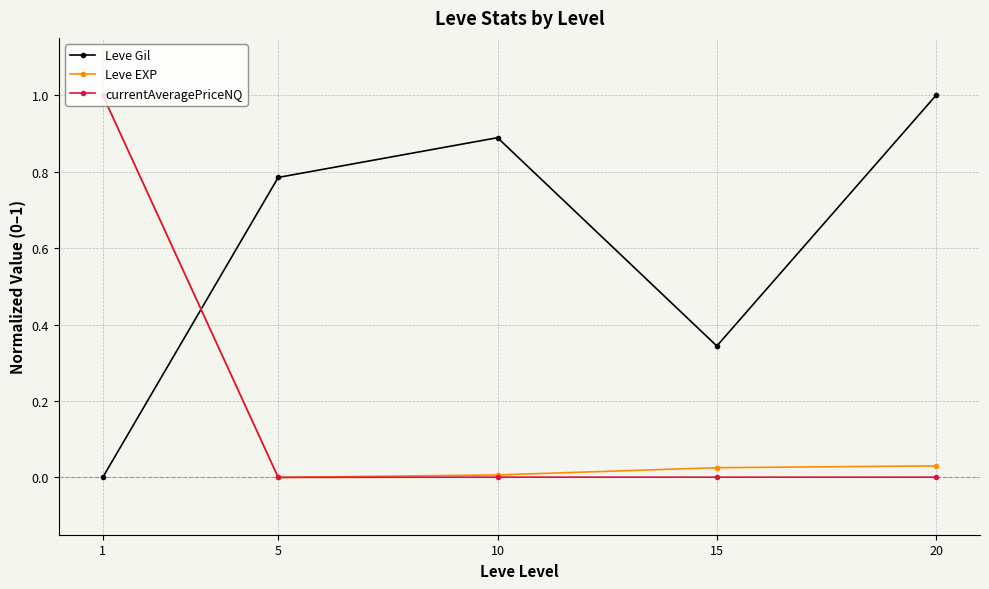

What is the difference between the highest and lowest values at 20?

1.0